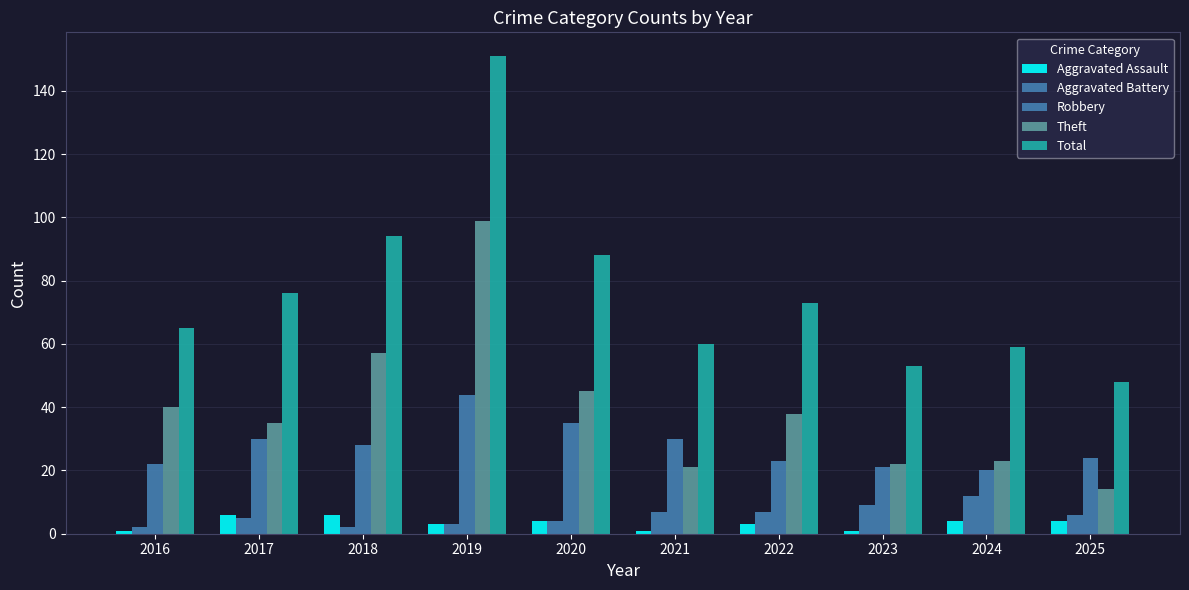

Where does the Total series first go above 73?

2017